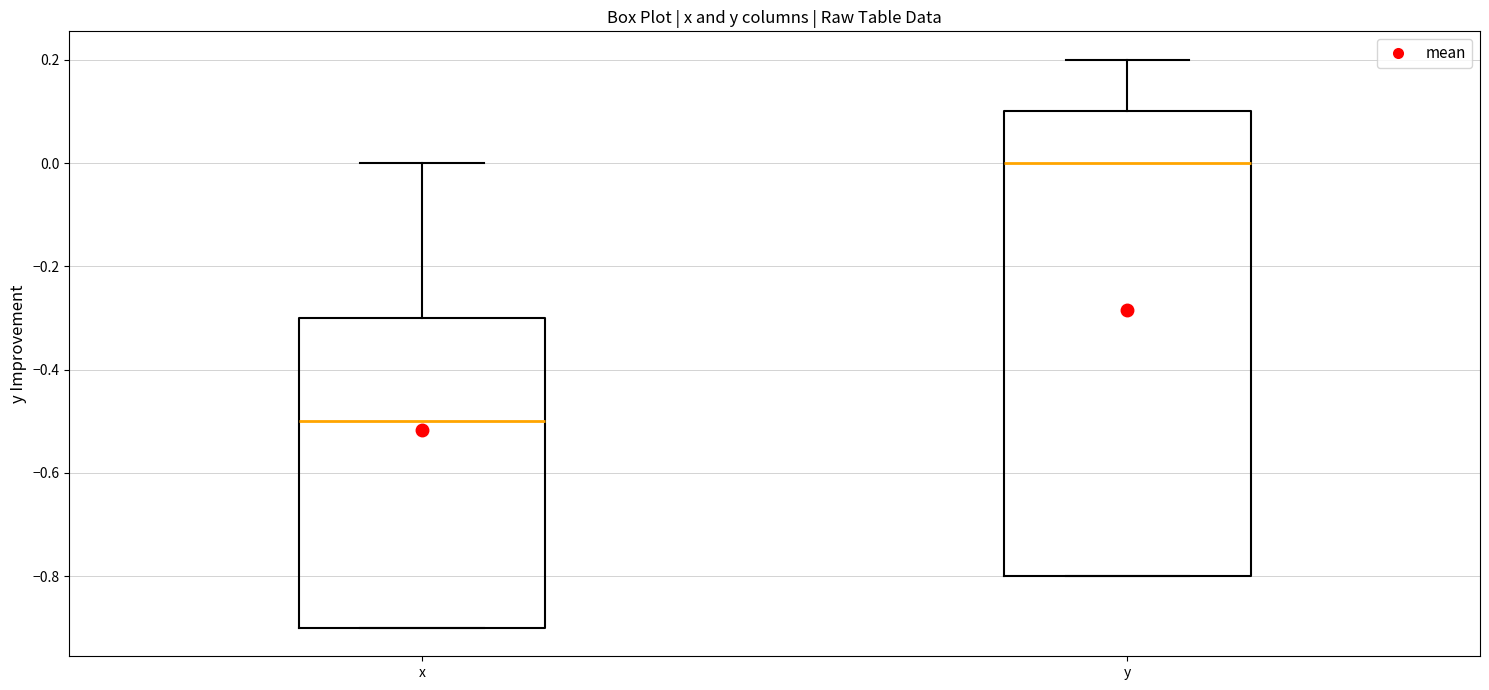

Reading left to right, read every box against the y-axis: the position of its median line, the range the box covers, and the ends of its whiskers. The values are not printed on the chart, so give them approximately, as read against the axis.

x: median -0.5, box -0.9 to -0.3, whiskers -0.9 to 0.0
y: median 0.0, box -0.8 to 0.1, whiskers -0.8 to 0.2